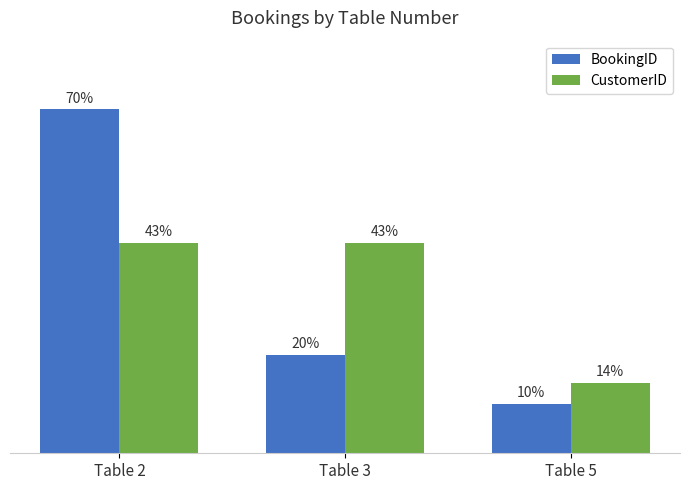

Where does the BookingID series first go above 20?

Table 2